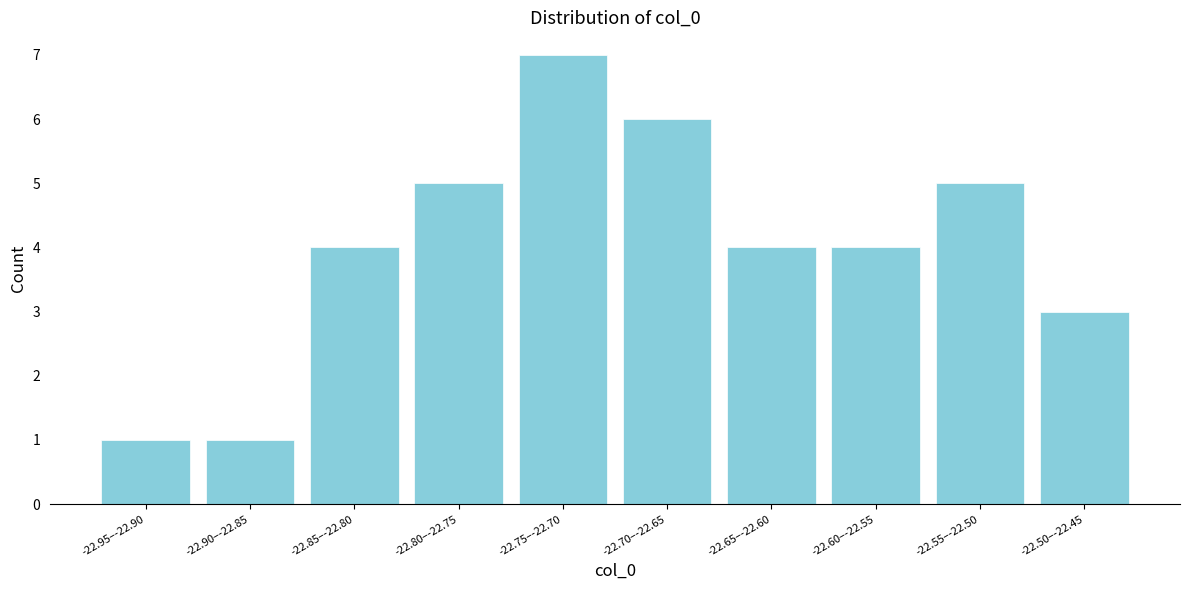

Reading left to right, extract all data points from this chart.

-22.95–-22.90=1	-22.90–-22.85=1	-22.85–-22.80=4	-22.80–-22.75=5	-22.75–-22.70=7	-22.70–-22.65=6	-22.65–-22.60=4	-22.60–-22.55=4	-22.55–-22.50=5	-22.50–-22.45=3